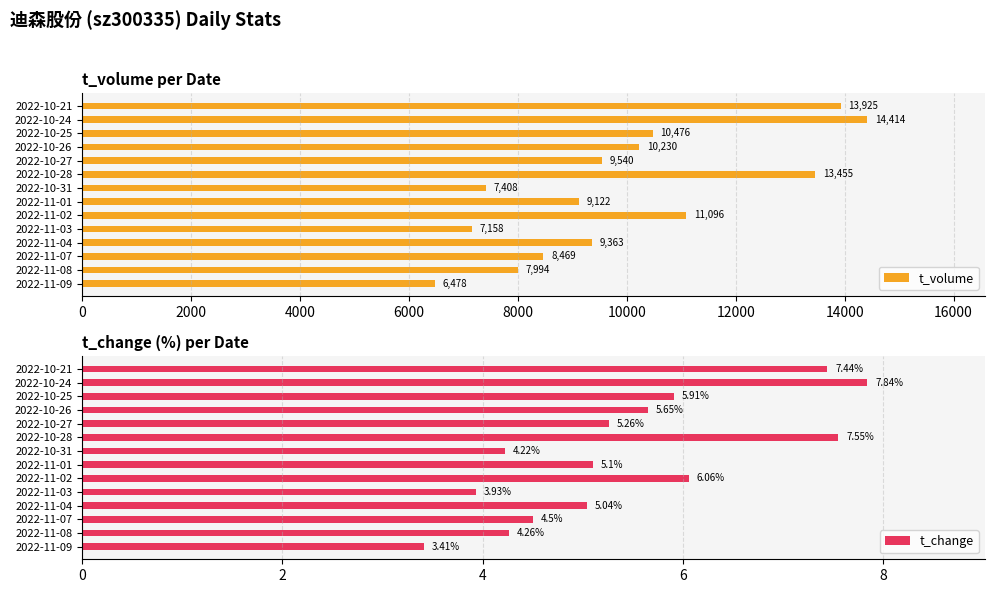

The t_volume series shows 13925 at 2022-10-21. True or false?

True